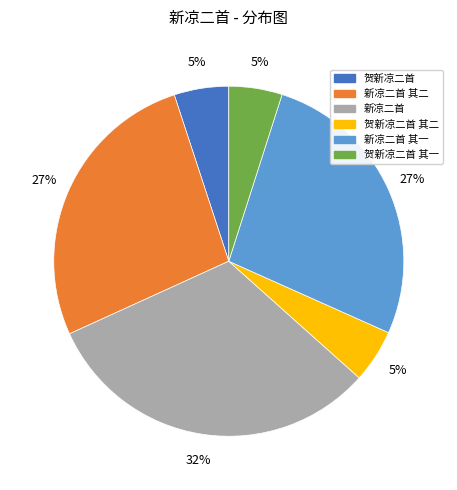

Is there any slice that represents more than half of the pie?

No